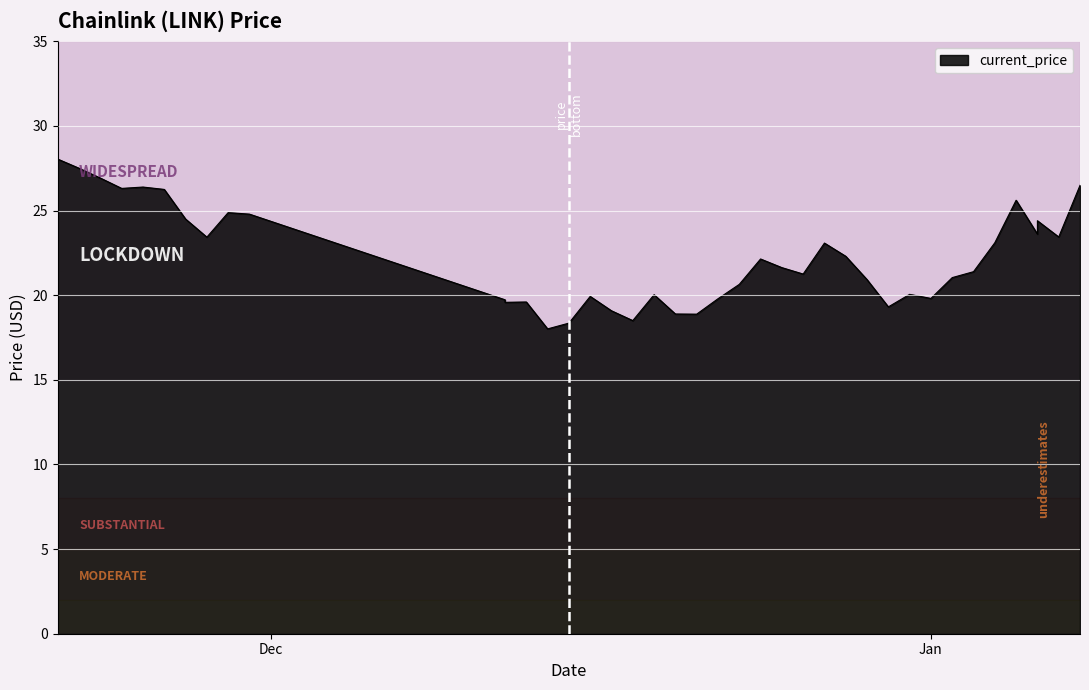

Reading left to right, what are all the values shown in this chart?

28.0	27.5	26.9	26.3	26.4	26.2	24.5	23.4	24.9	24.8	19.7	19.6	19.6	18.0	18.4	19.9	19.1	18.5	20.0	18.9	18.9	19.8	20.6	22.1	21.6	21.2	23.1	22.3	20.9	19.3	20.1	19.8	21.0	21.4	23.1	25.6	23.6	24.4	23.4	26.5